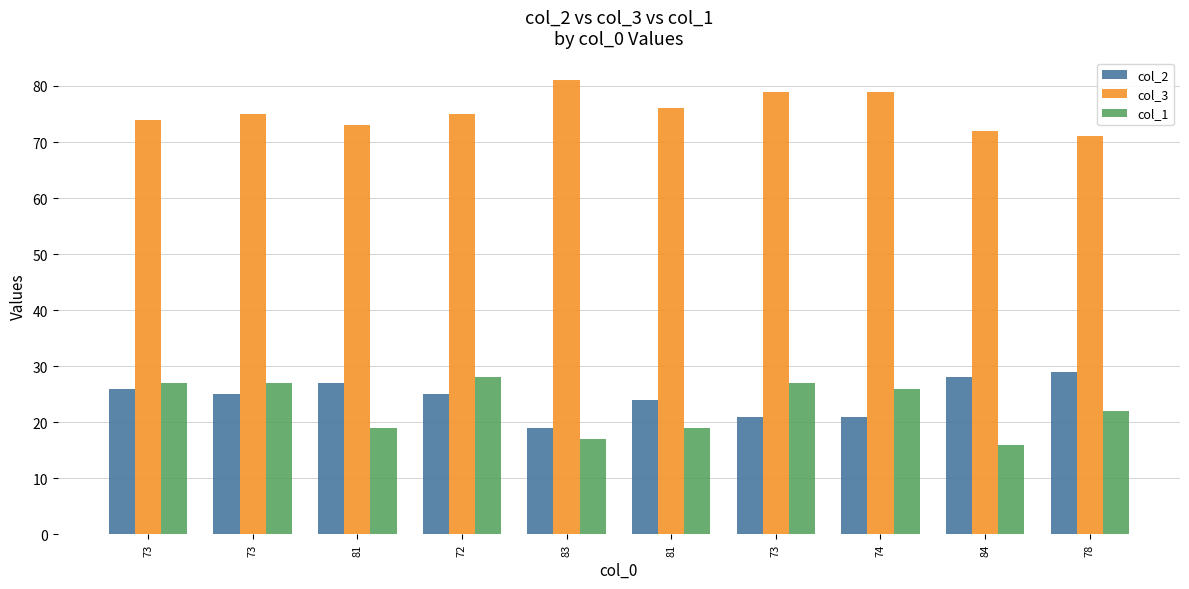

True or false: col_1 has a value of 17 at 74.

False